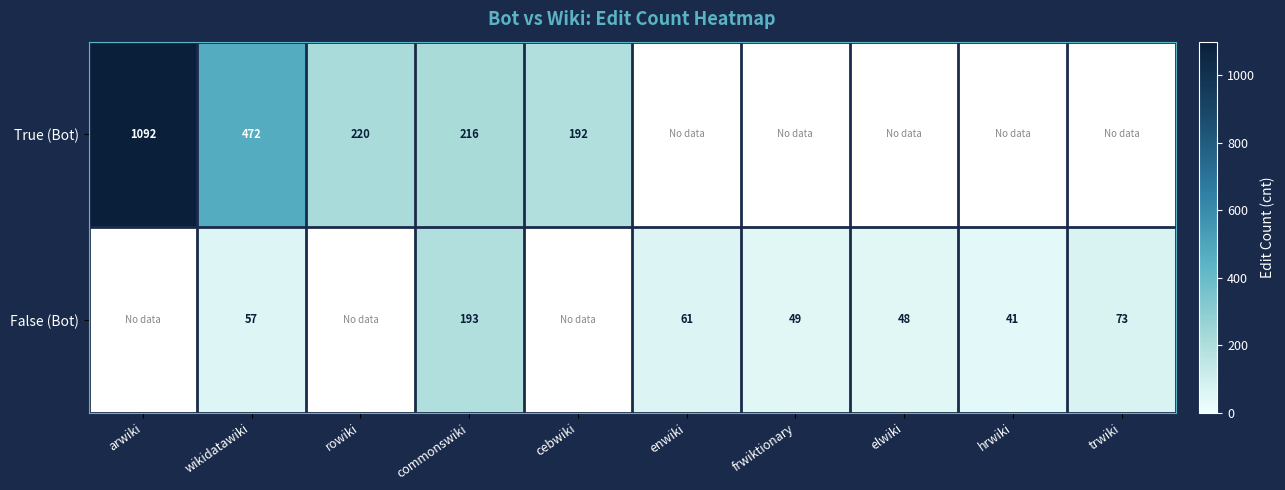

What is the difference between the highest and lowest values at wikidatawiki?

415